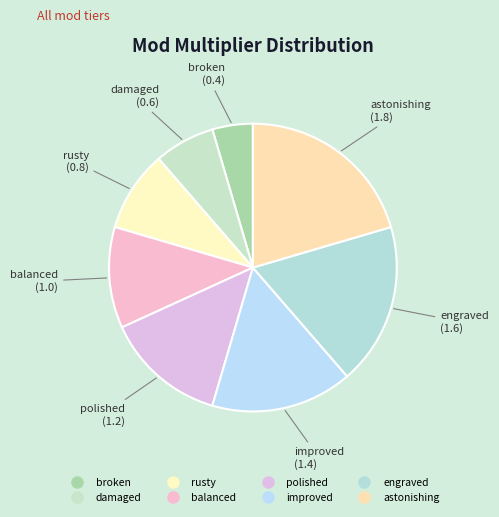

Rank the categories by value from lowest to highest.

broken, damaged, rusty, balanced, polished, improved, engraved, astonishing